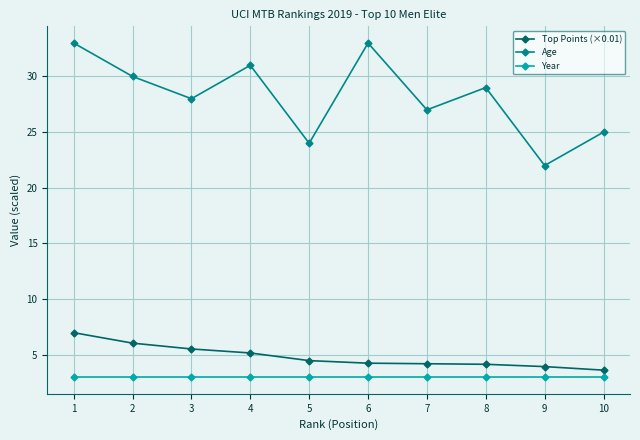

The Year series shows 4.5 at 5. True or false?

False